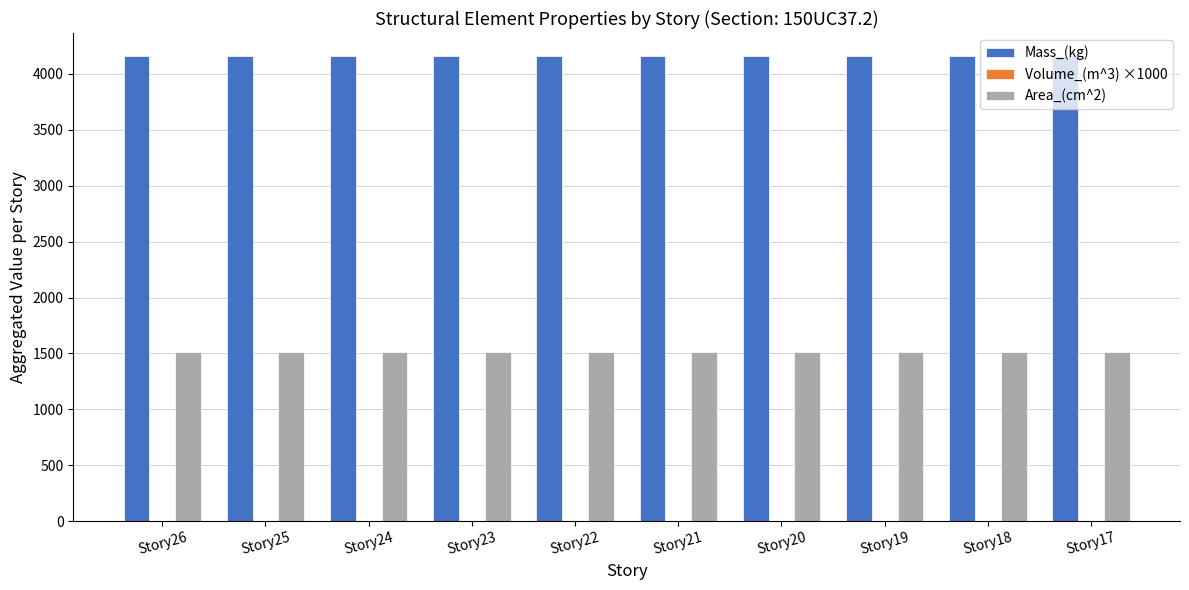

What is the maximum value shown in the chart?

4156.8